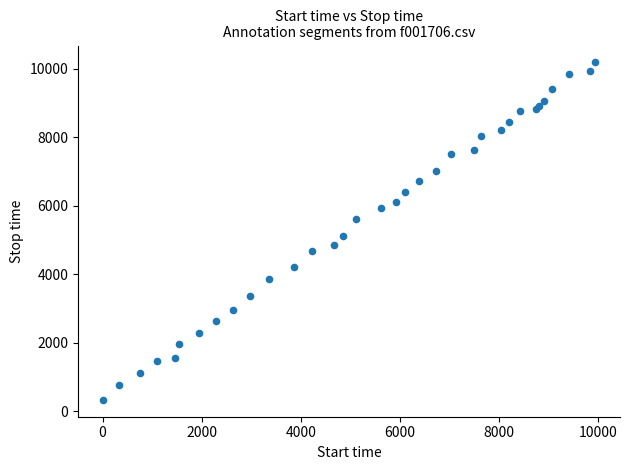

What Y value in the scatter plot is closest to 5253?

5111